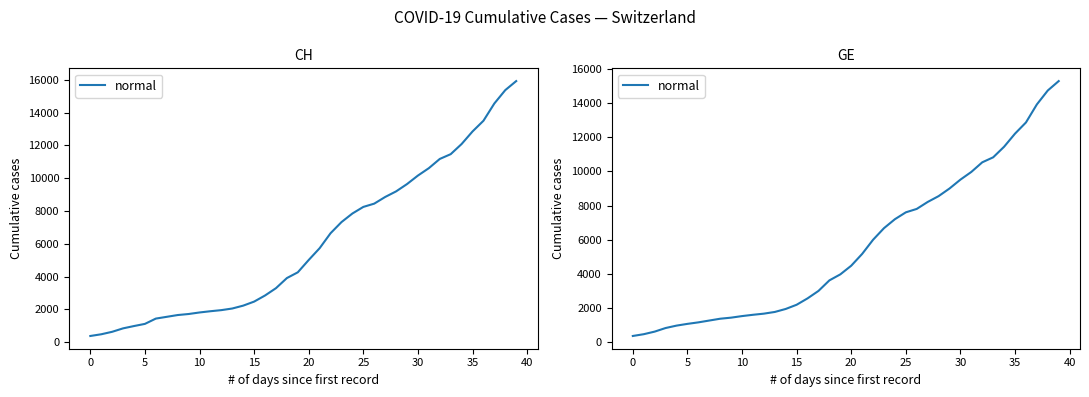

Approximately how many times larger is the value at 18 compared to 39?

0.2